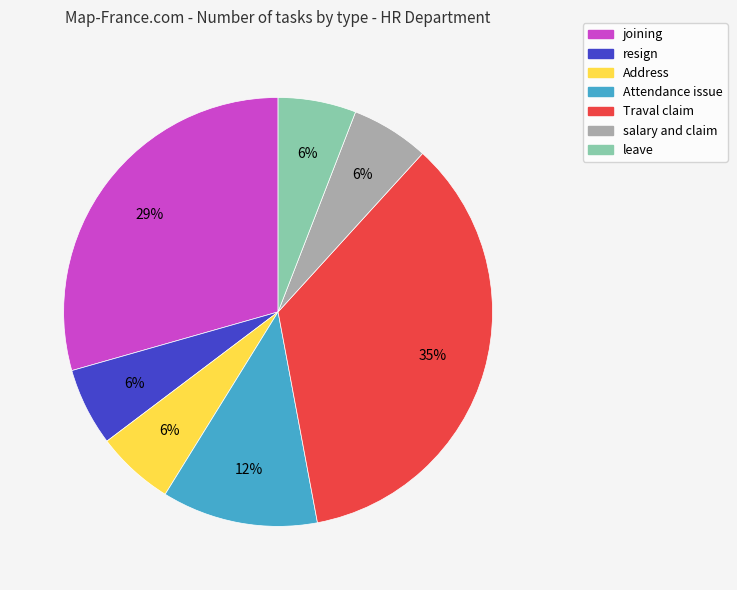

Is Attendance issue the majority of the pie?

No